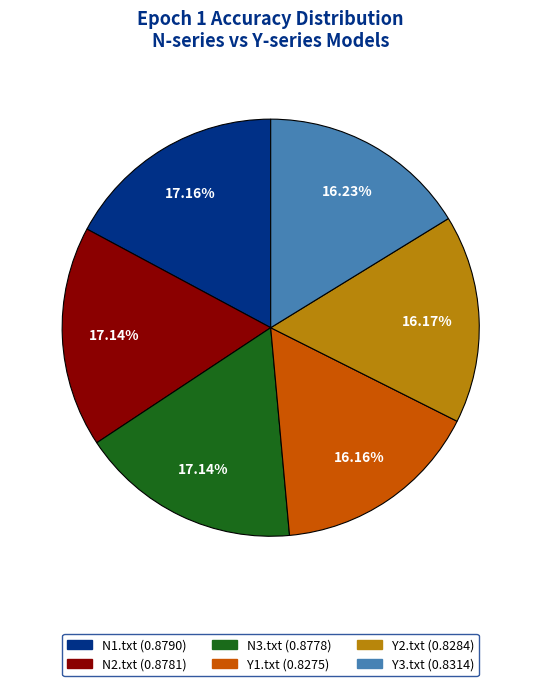

Does Y1.txt account for over 50% of the chart?

No